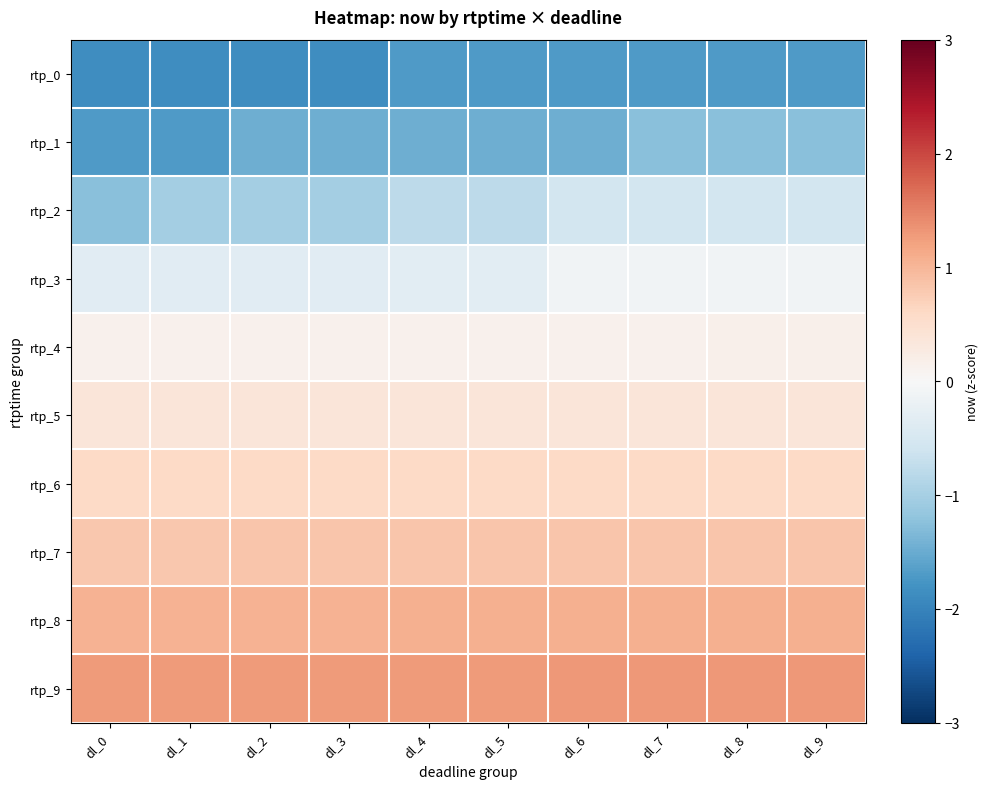

Count the number of categories in the chart.

10